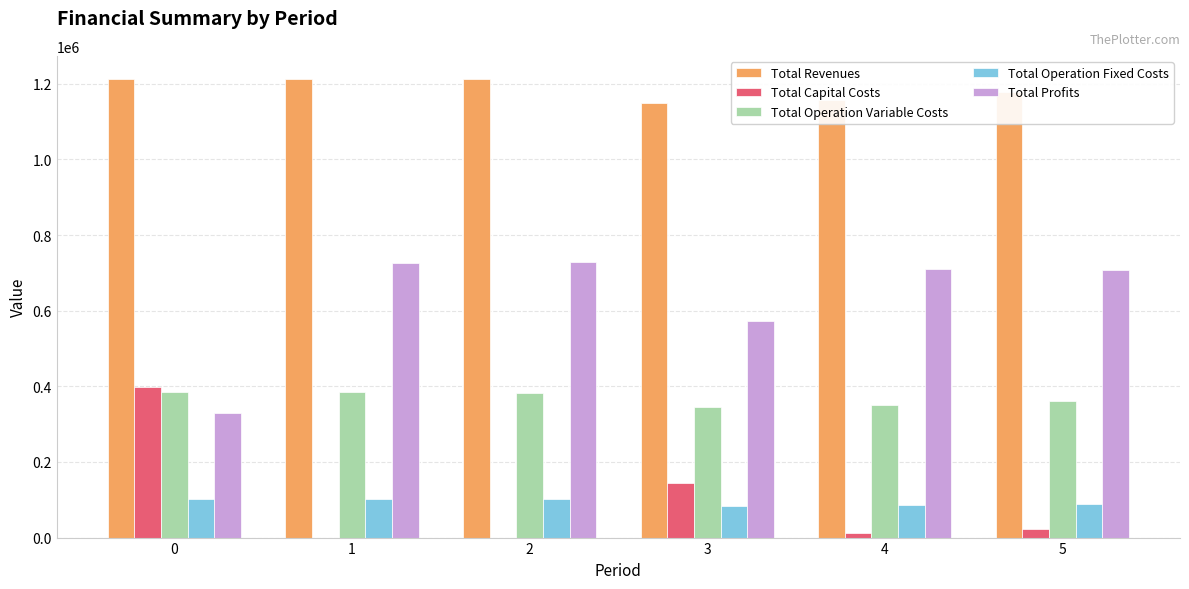

Which series has the largest total across all categories?

Total Revenues